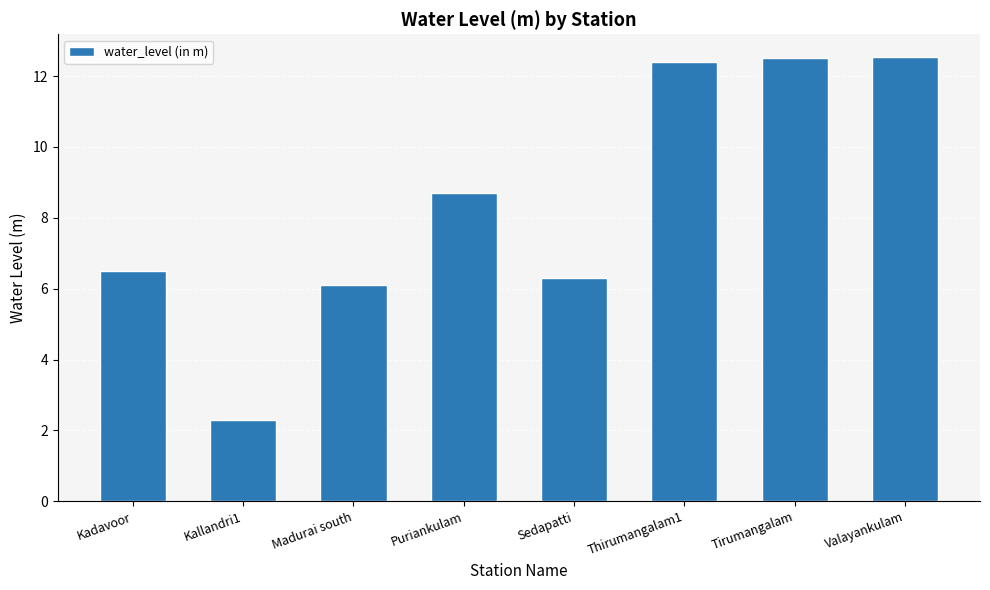

Are the bars horizontal?

No